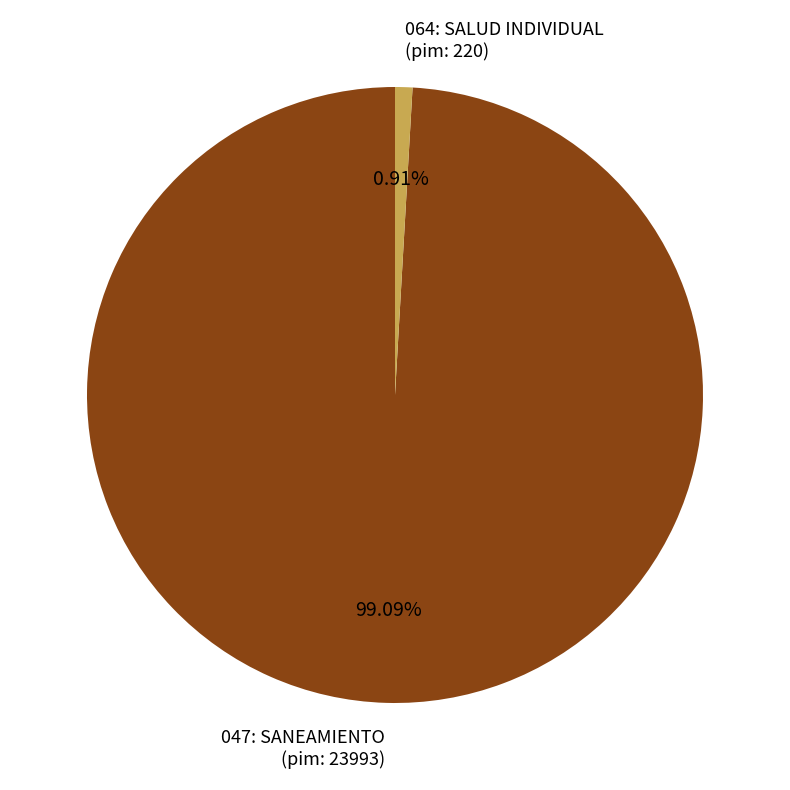

Is 047: SANEAMIENTO (pim: 23993) the majority of the pie?

Yes